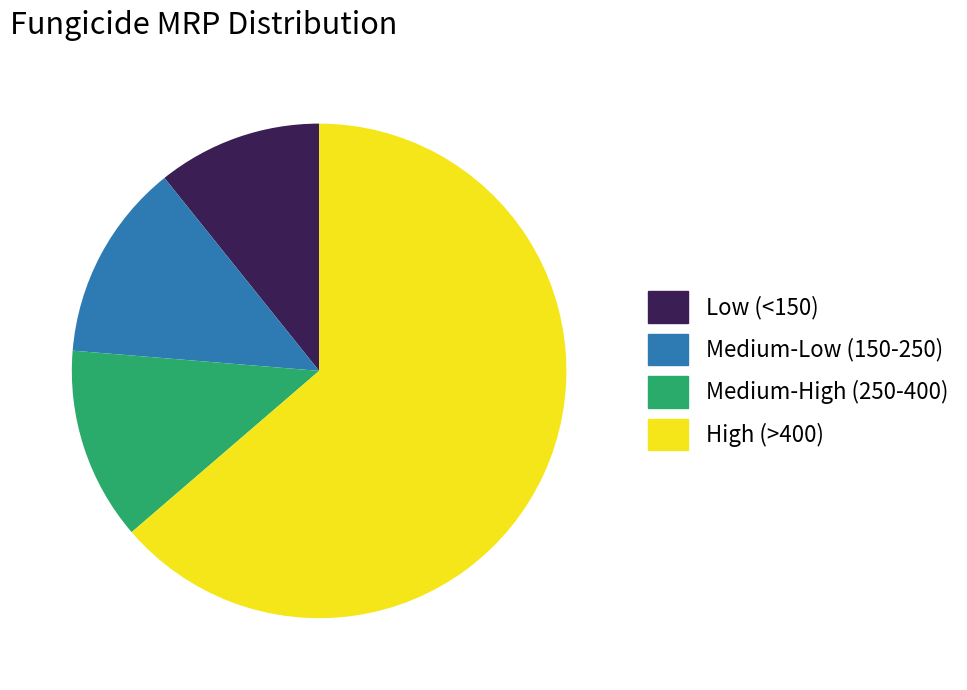

Is Medium-Low (150-250) the majority of the pie?

No